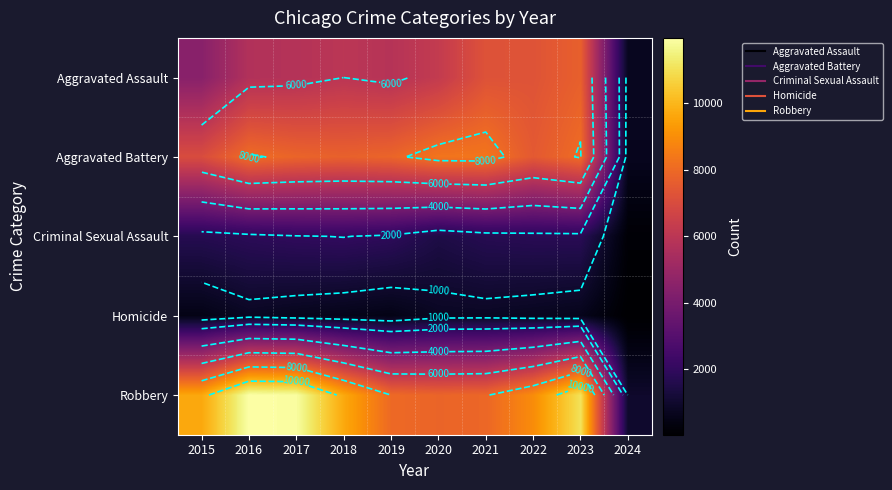

What is the average value of the Aggravated Assault series?

5704